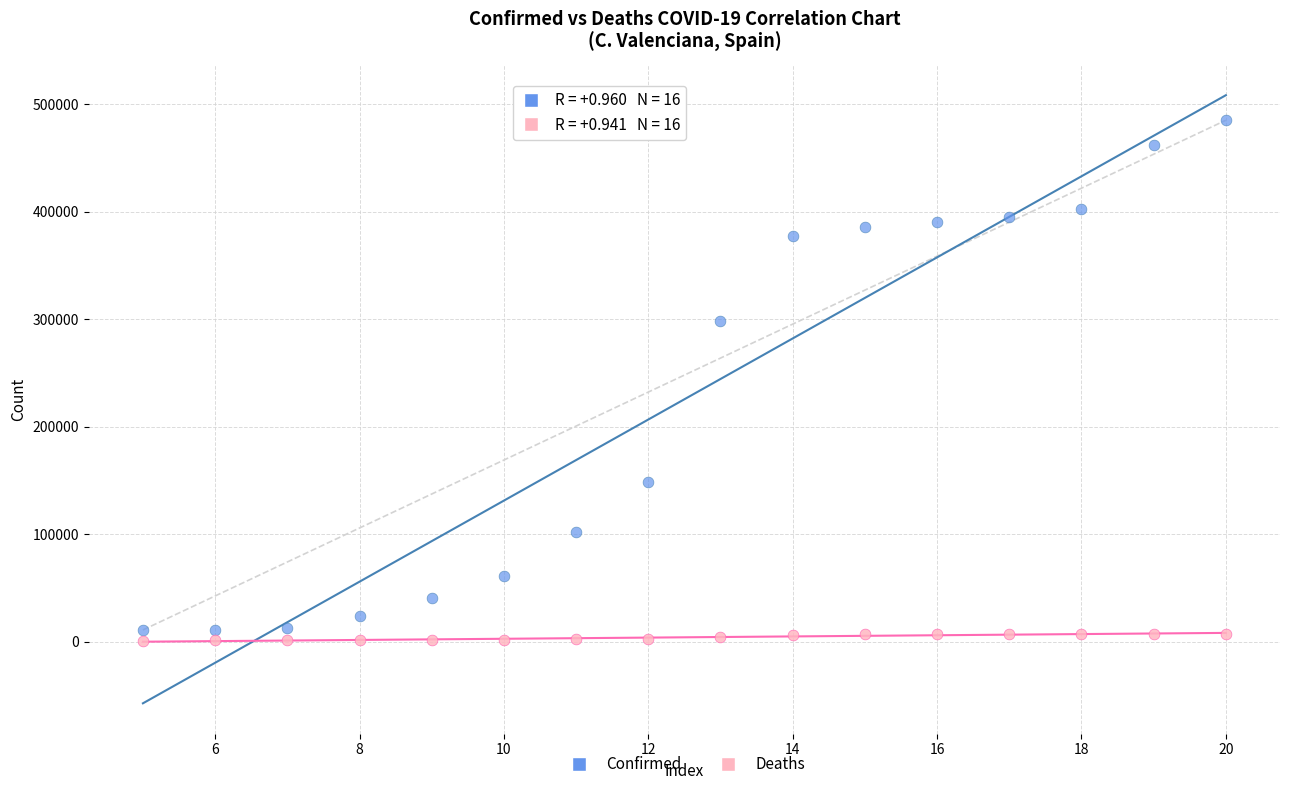

Which series reaches the maximum Y coordinate?

Confirmed